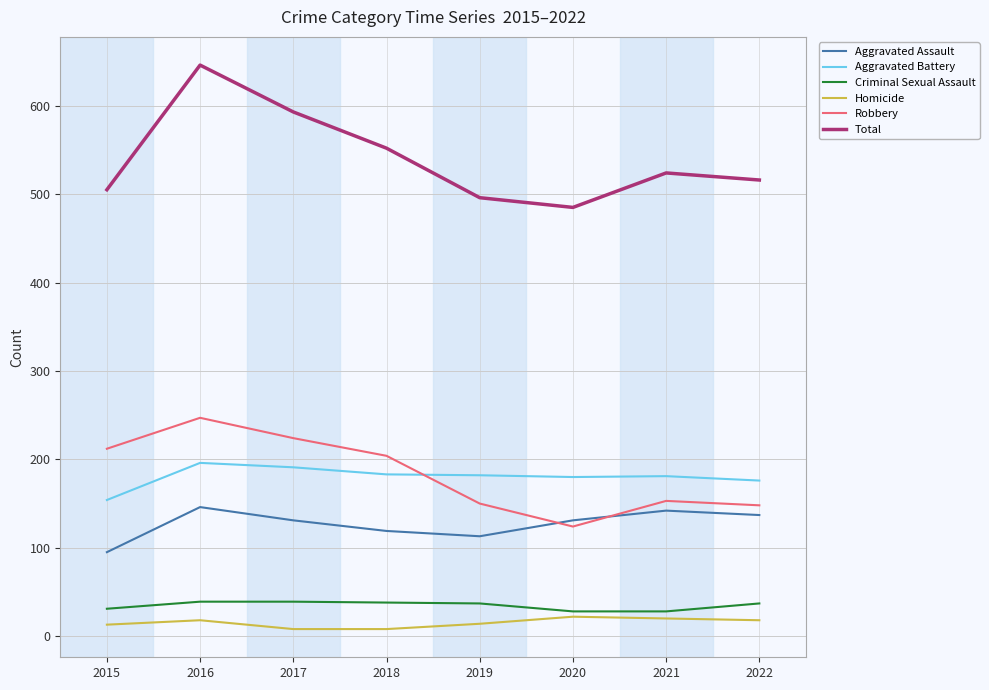

How many distinct data groups are displayed?

6